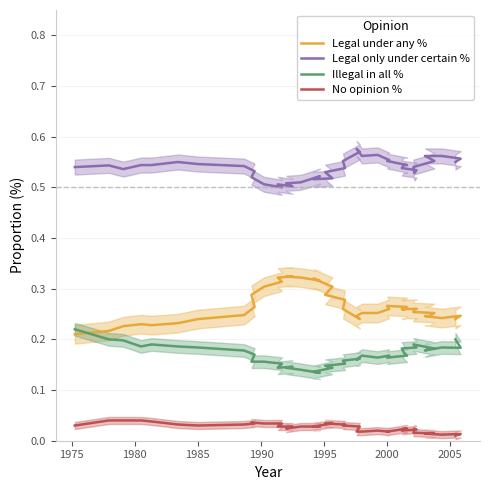

Is it true that No opinion % equals 0.0 at 1980?

False